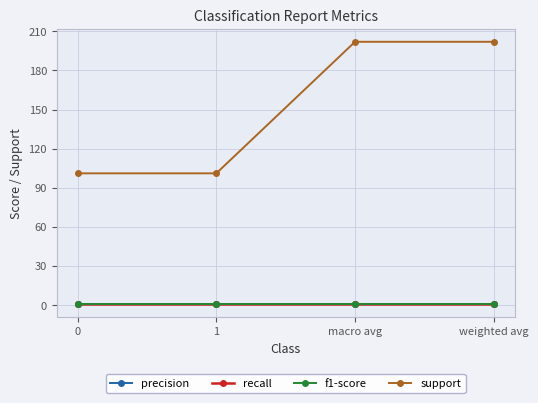

What is the sum of all precision values?

3.9